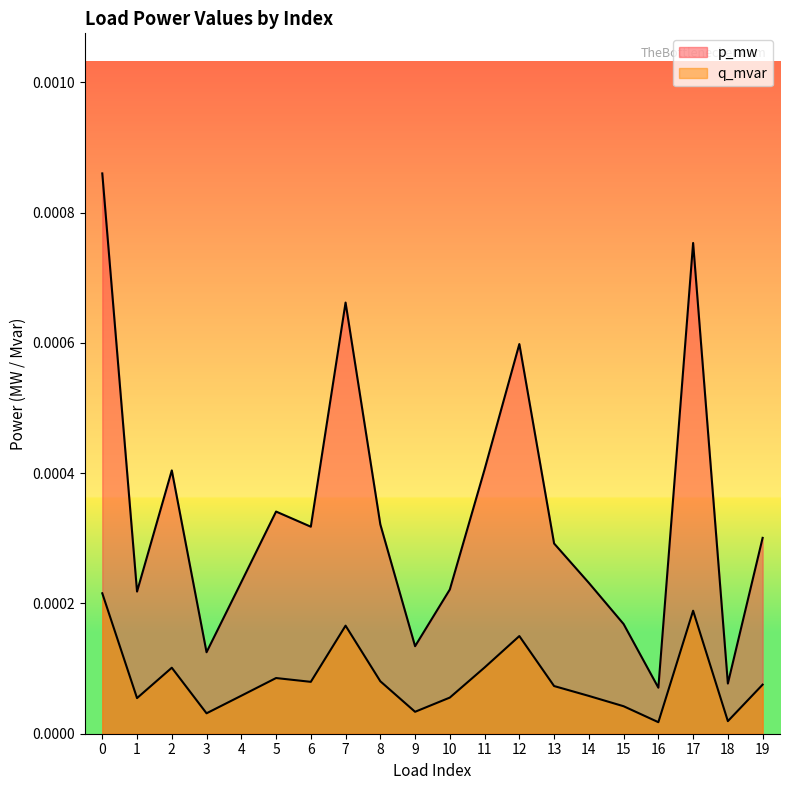

True or false: q_mvar has a value of 0.0 at 10.

False